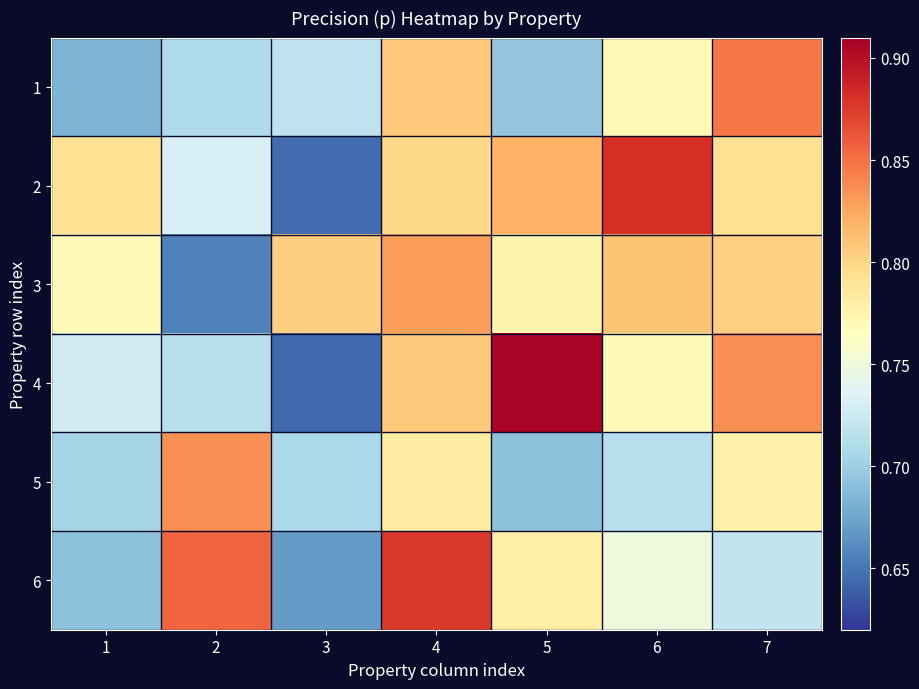

What is the spread (max minus min) of values at 2?

0.2